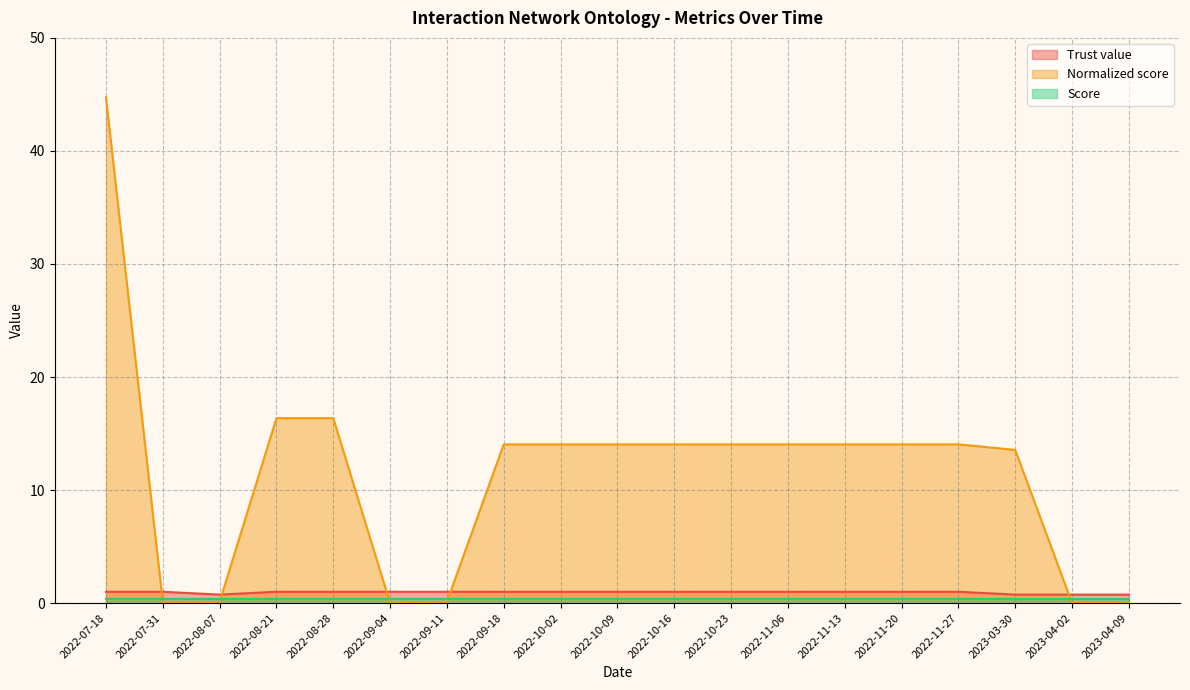

True or false: Normalized score and Trust value cross at least once.

True